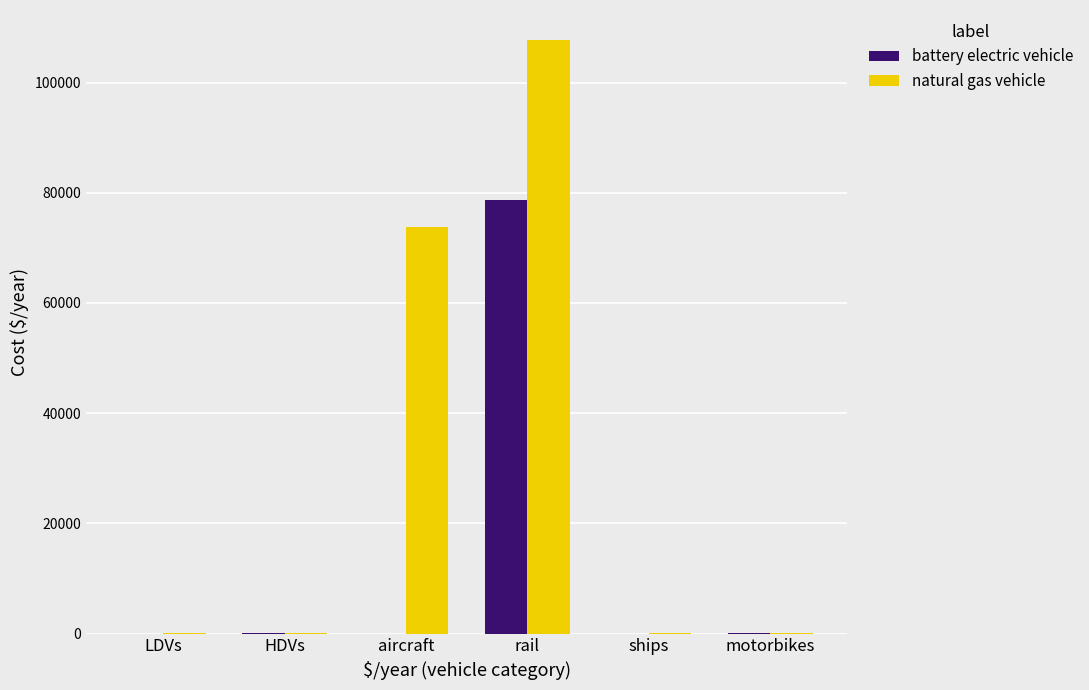

Which series has the largest total across all categories?

natural gas vehicle